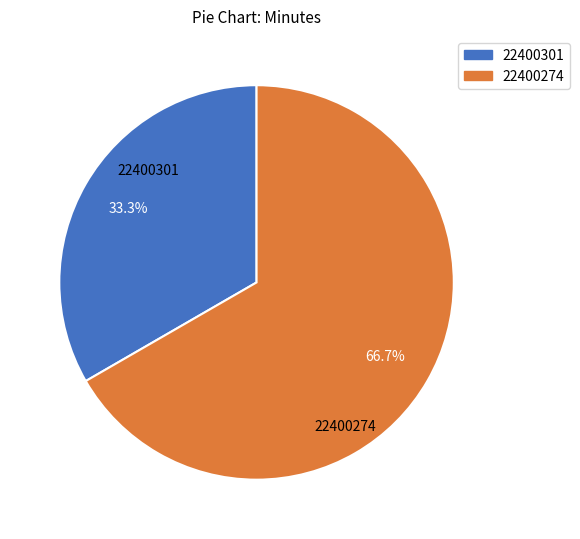

Combined, do 22400274 and 22400301 account for over 50%?

Yes